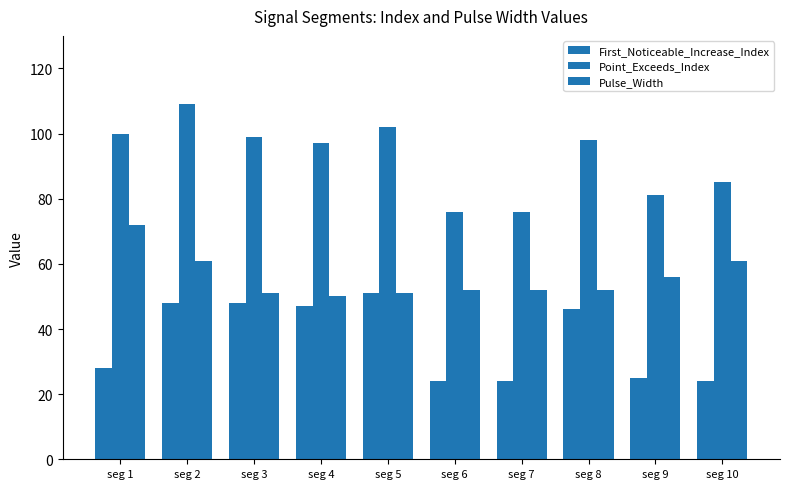

Which label corresponds to the largest value in the chart?

seg 2